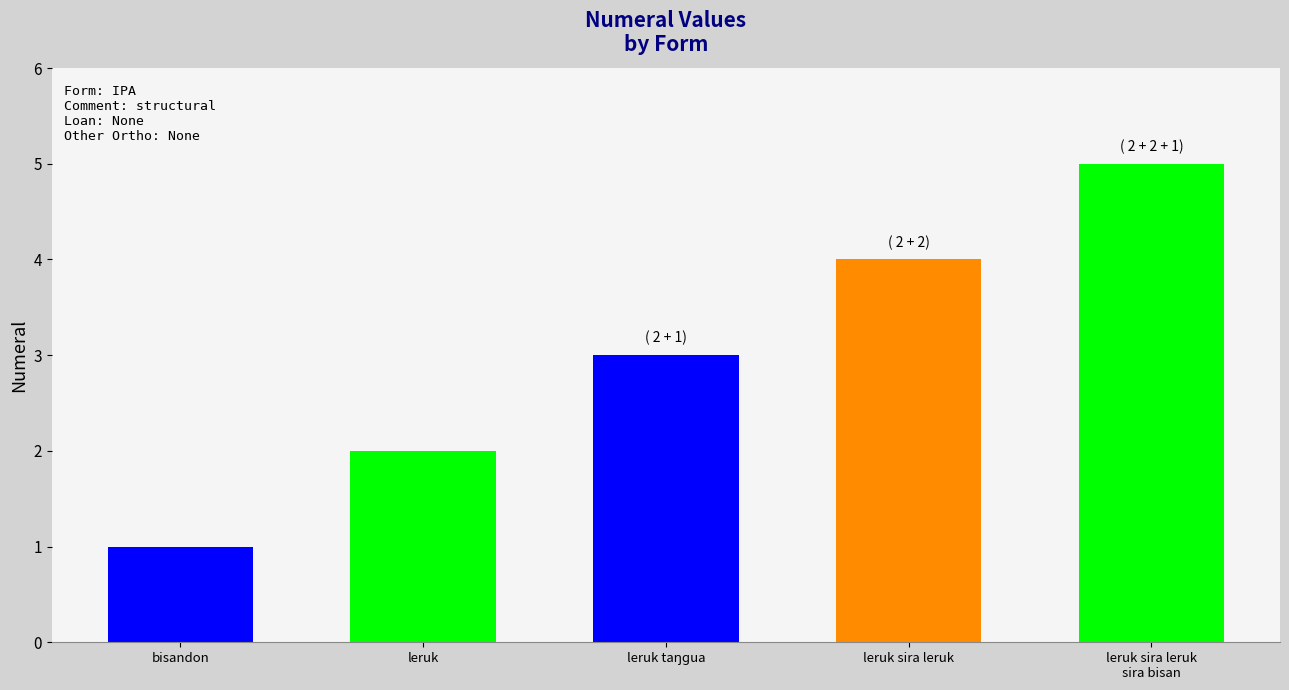

What is the label of the 3rd bar from the left?

leruk taŋɡua